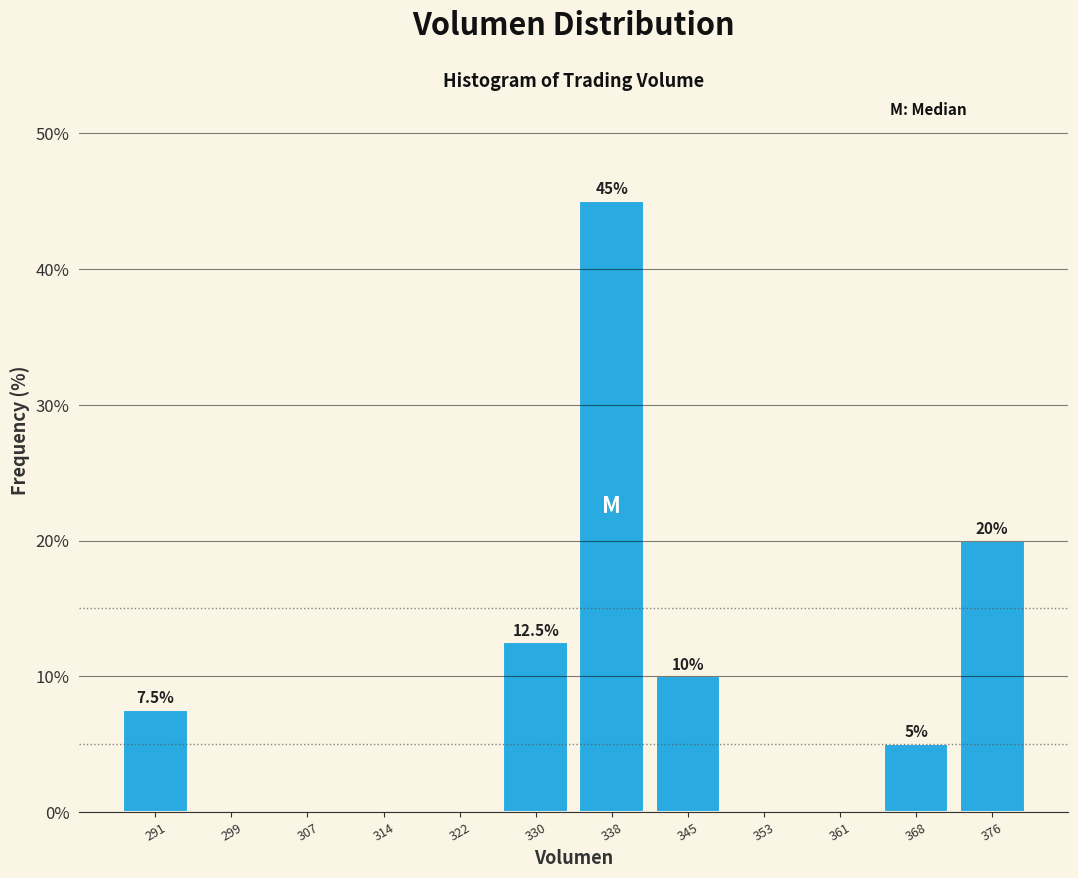

Over which range of the x-axis is the bar tallest?

334 to 342